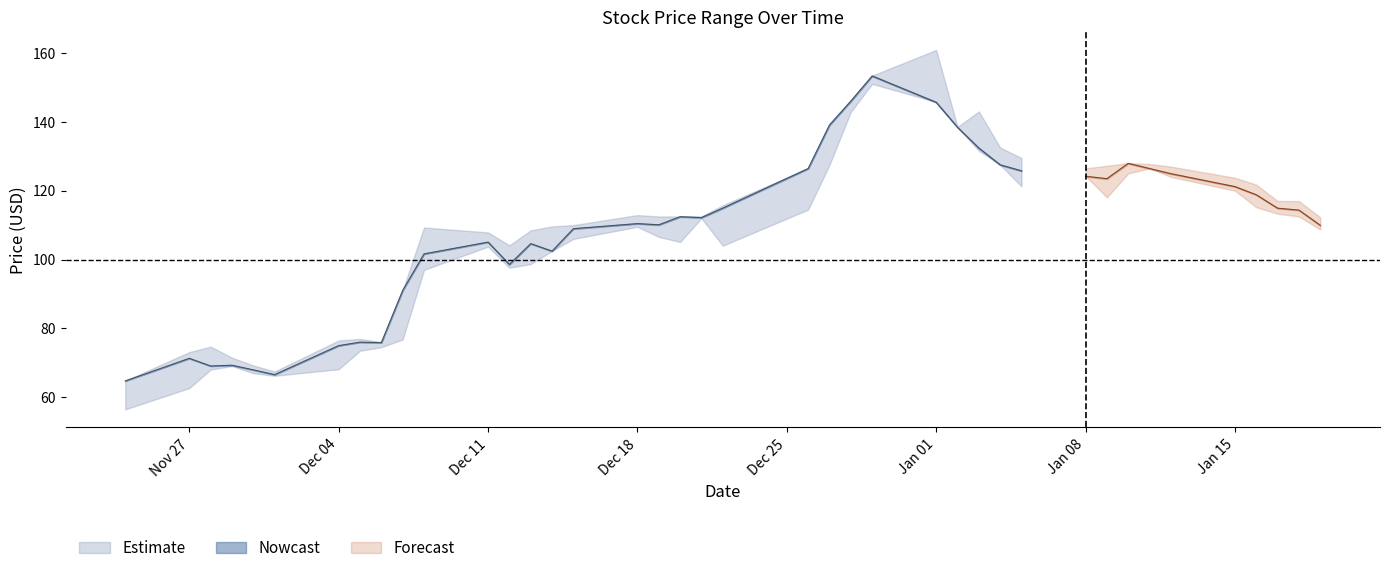

What is the maximum value shown in the chart?

160.9